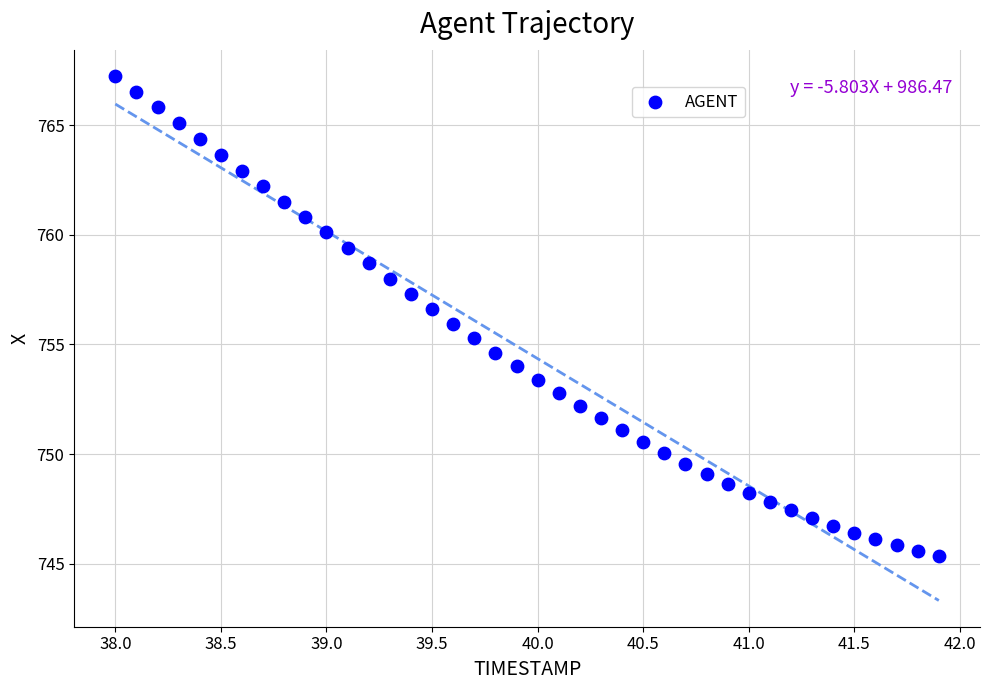

What is the range of Y values (max minus min)?

21.9